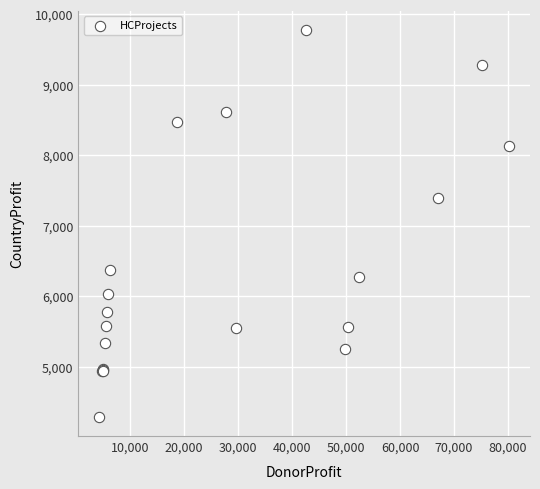

What Y value in the scatter plot is closest to 7035?

7392